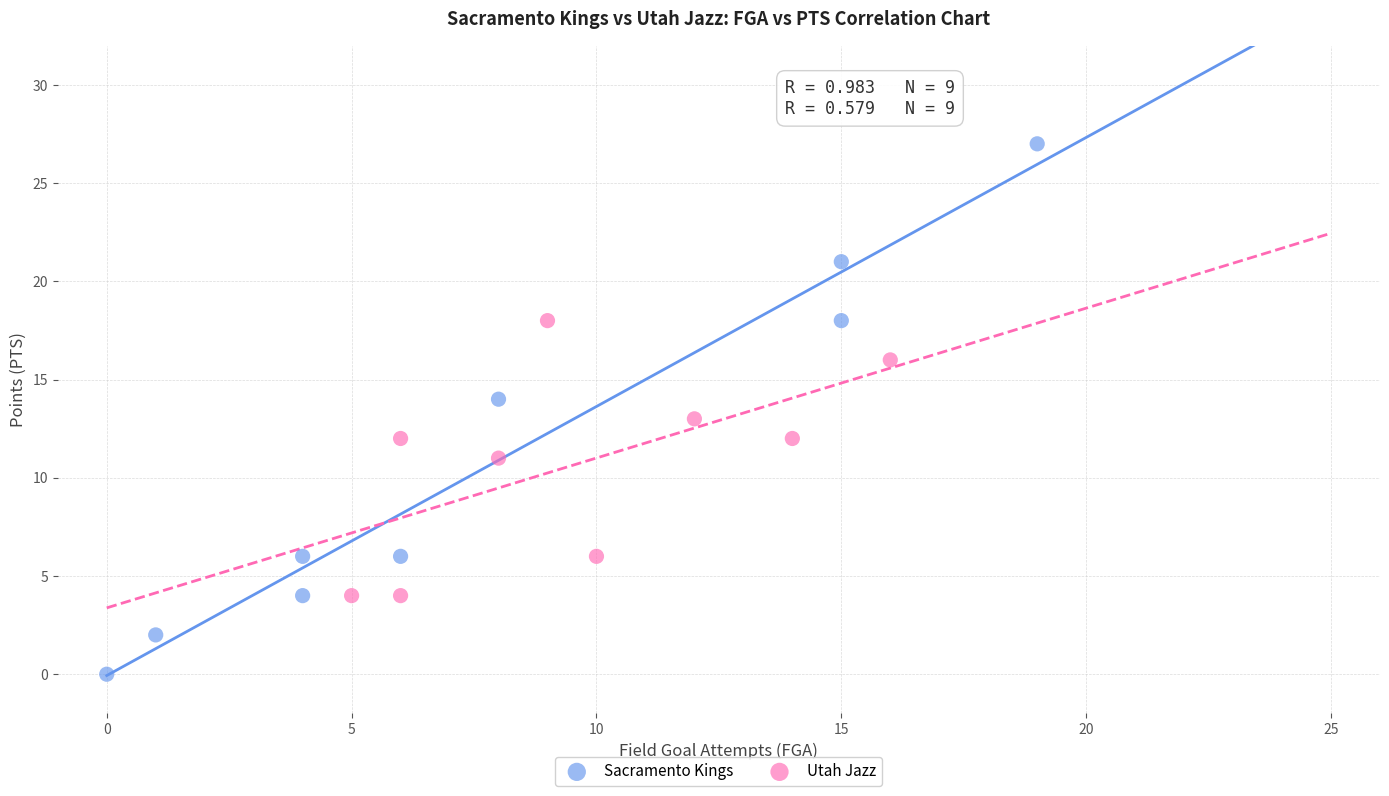

Which series contains the lowest Y value?

Sacramento Kings